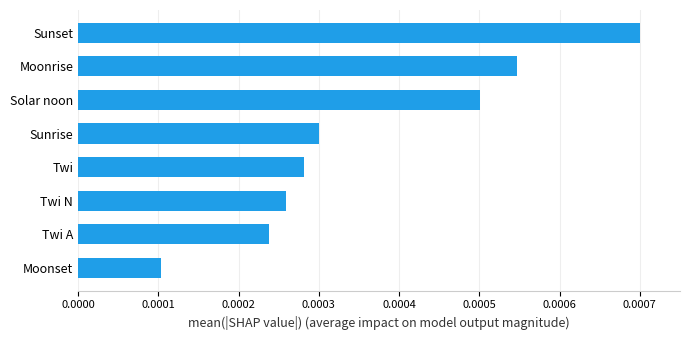

Which has a higher value, Sunset or Moonrise?

Sunset